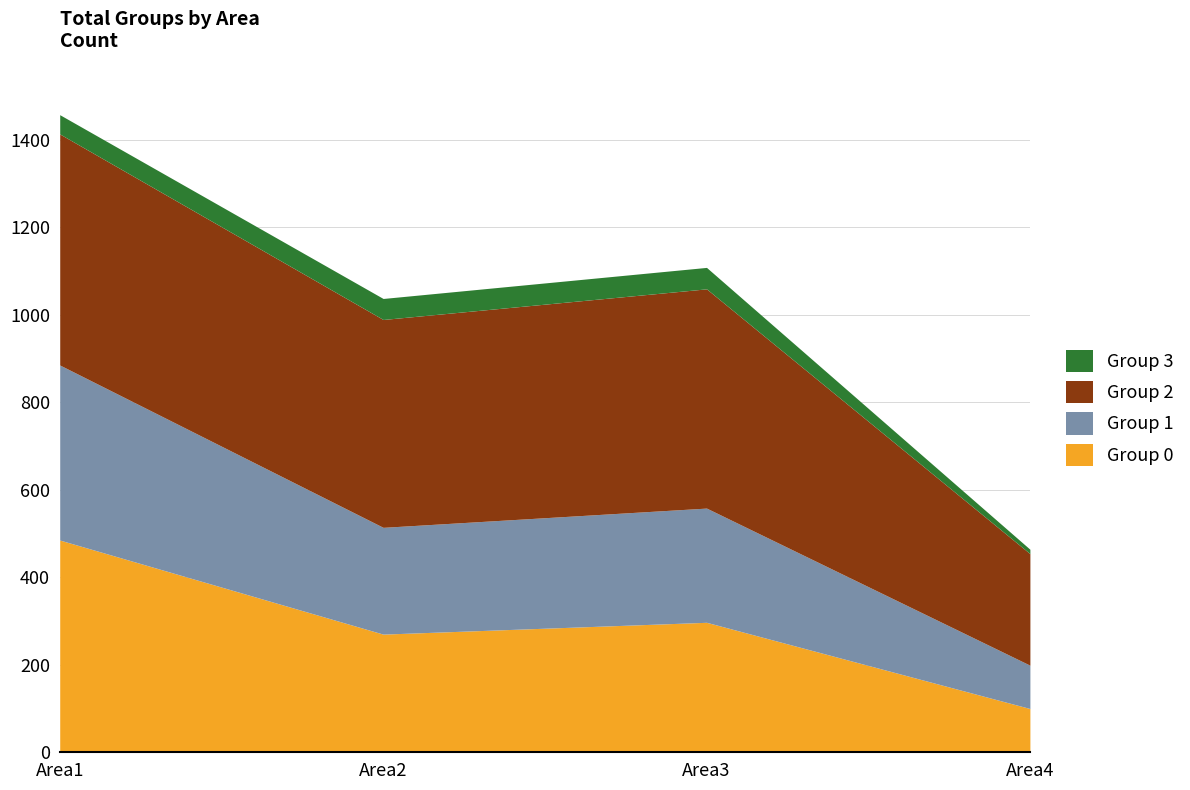

How many data points in Group 3 are less than 44?

2